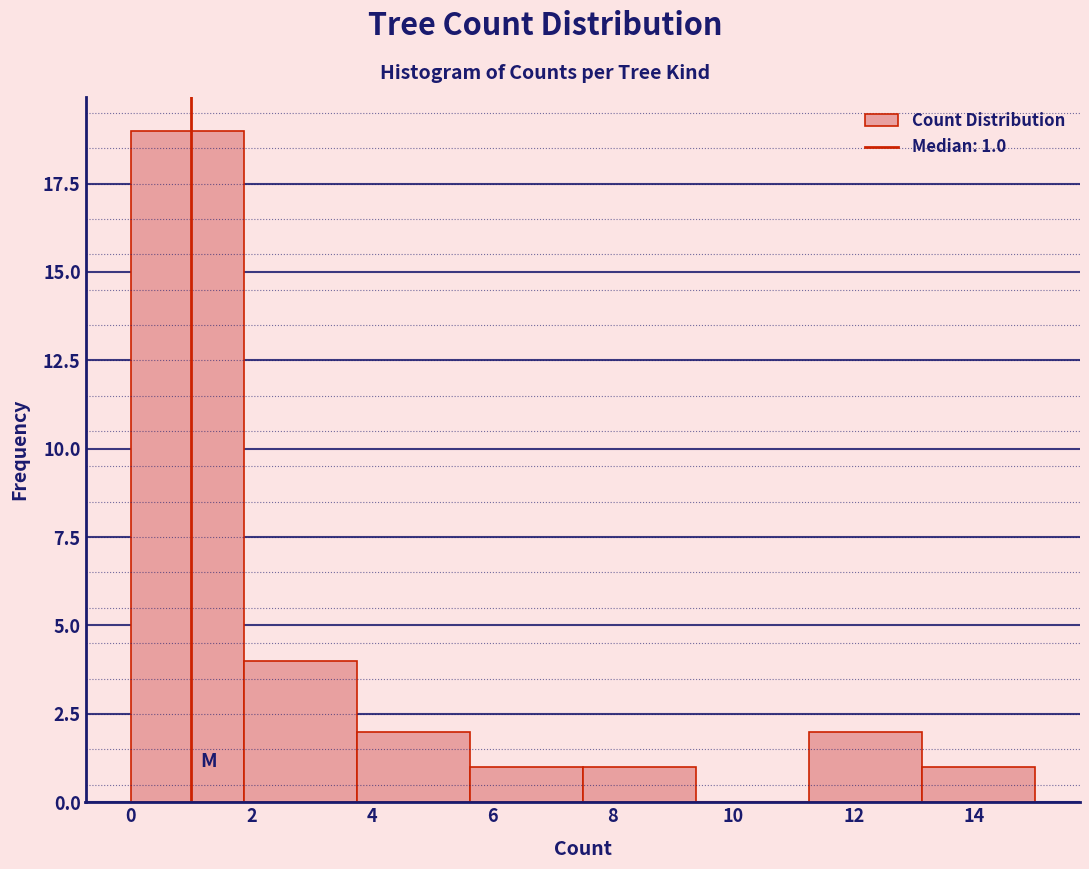

Over which range of the x-axis is the bar tallest?

0.0 to 1.8